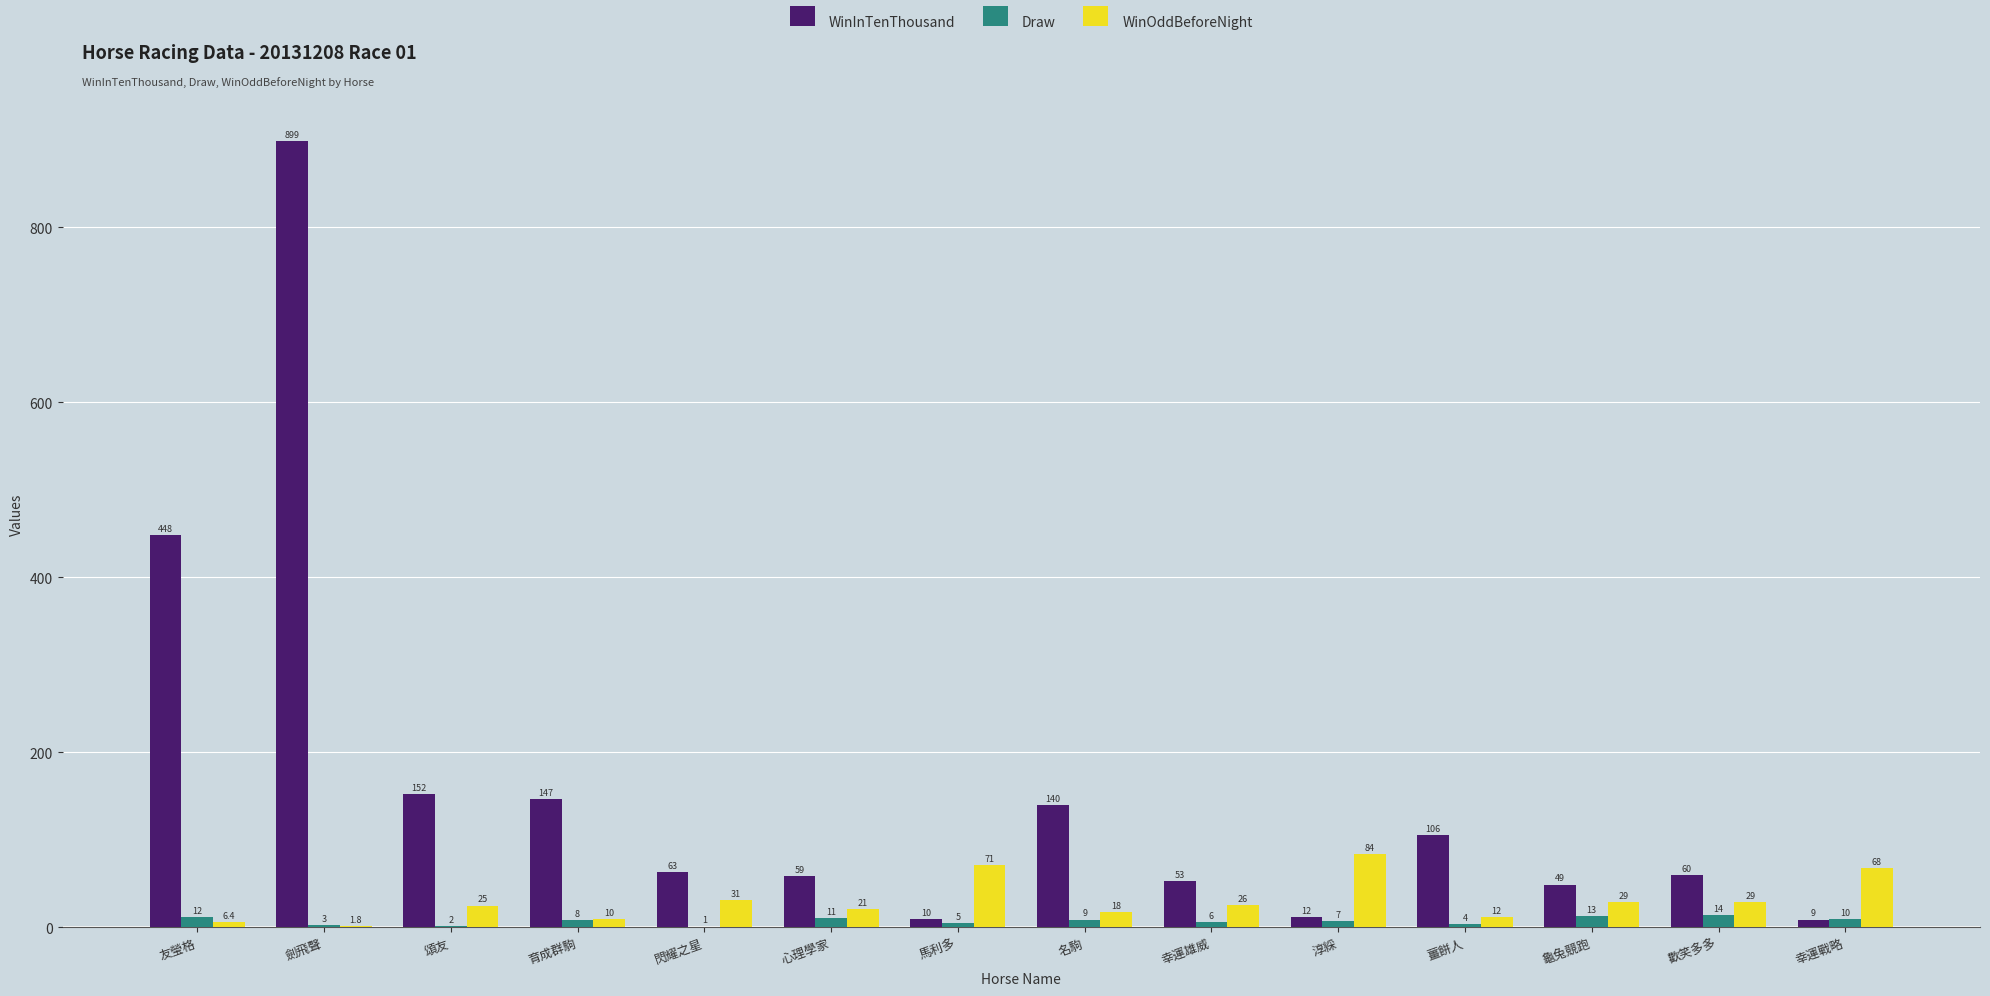

At which label does WinInTenThousand reach its peak?

劍飛聲